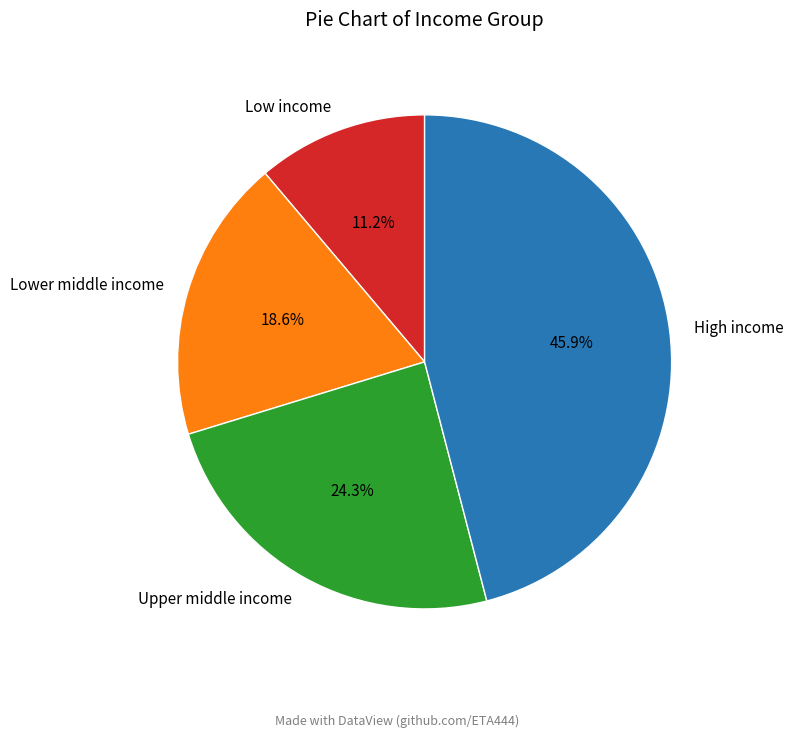

Which has a higher value, Lower middle income or High income?

High income